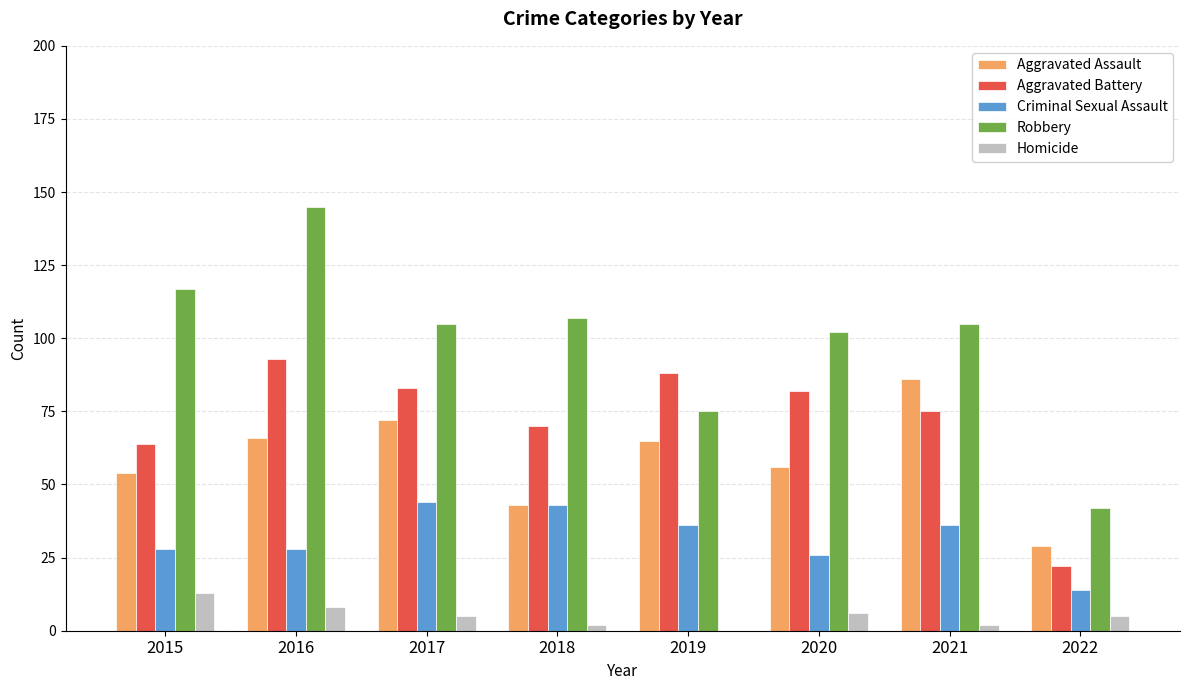

What is the total value across all series at 2021?

304